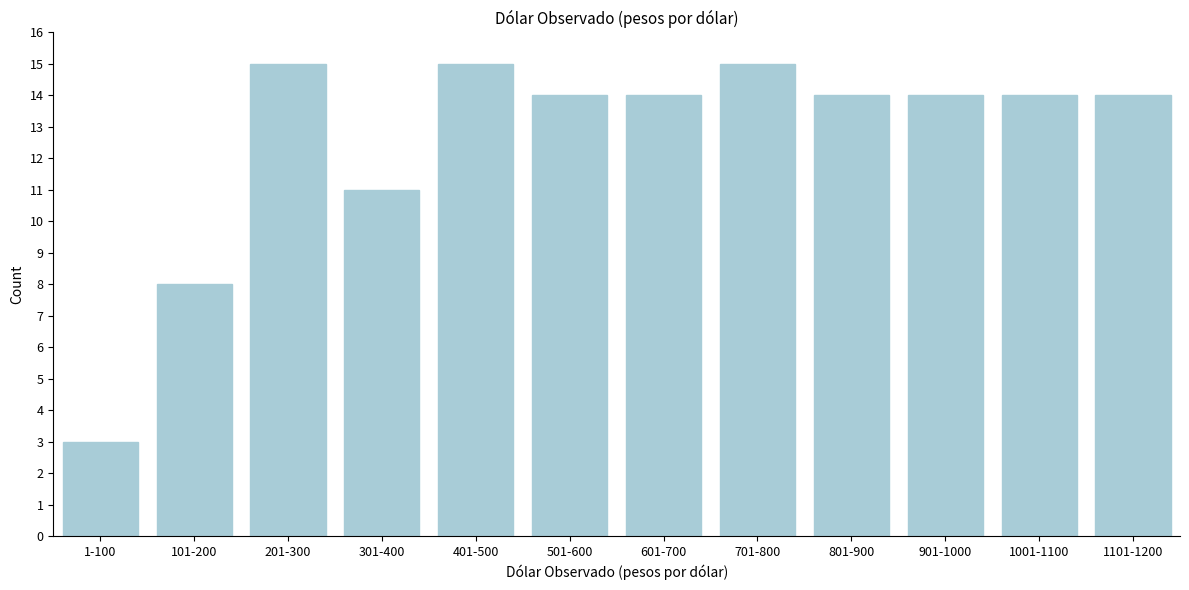

Reading left to right, what are all the values shown in this chart?

3	8	15	11	15	14	14	15	14	14	14	14